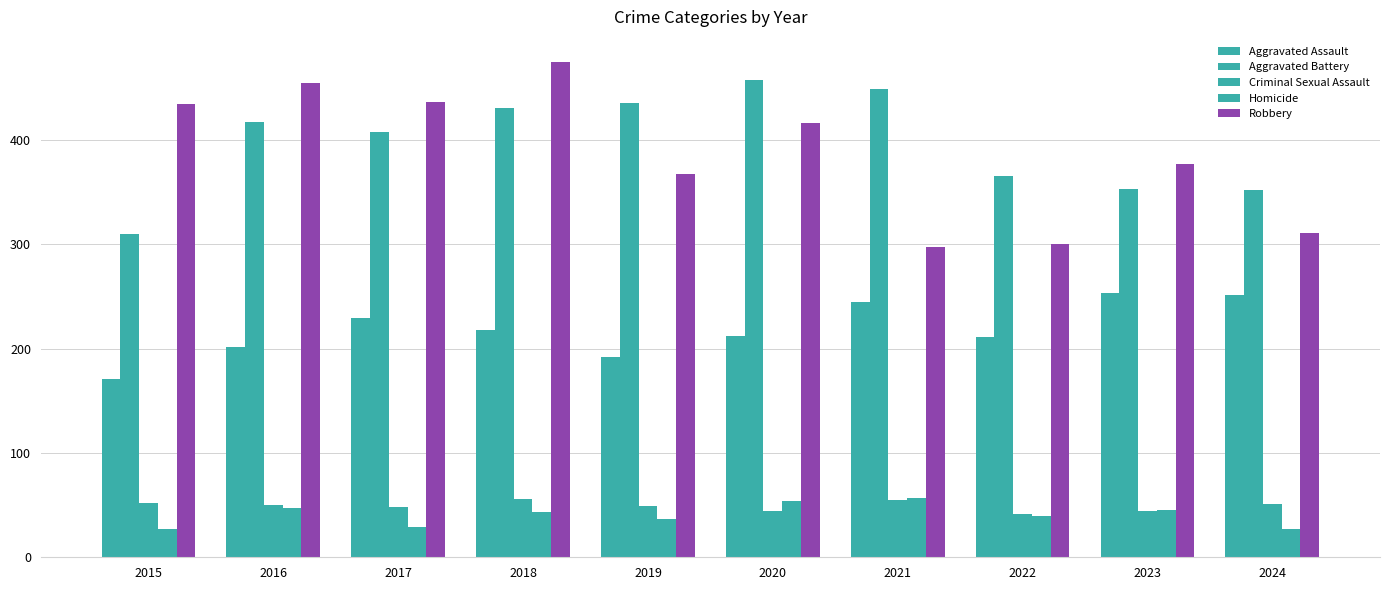

At which label does Criminal Sexual Assault reach its minimum?

2022